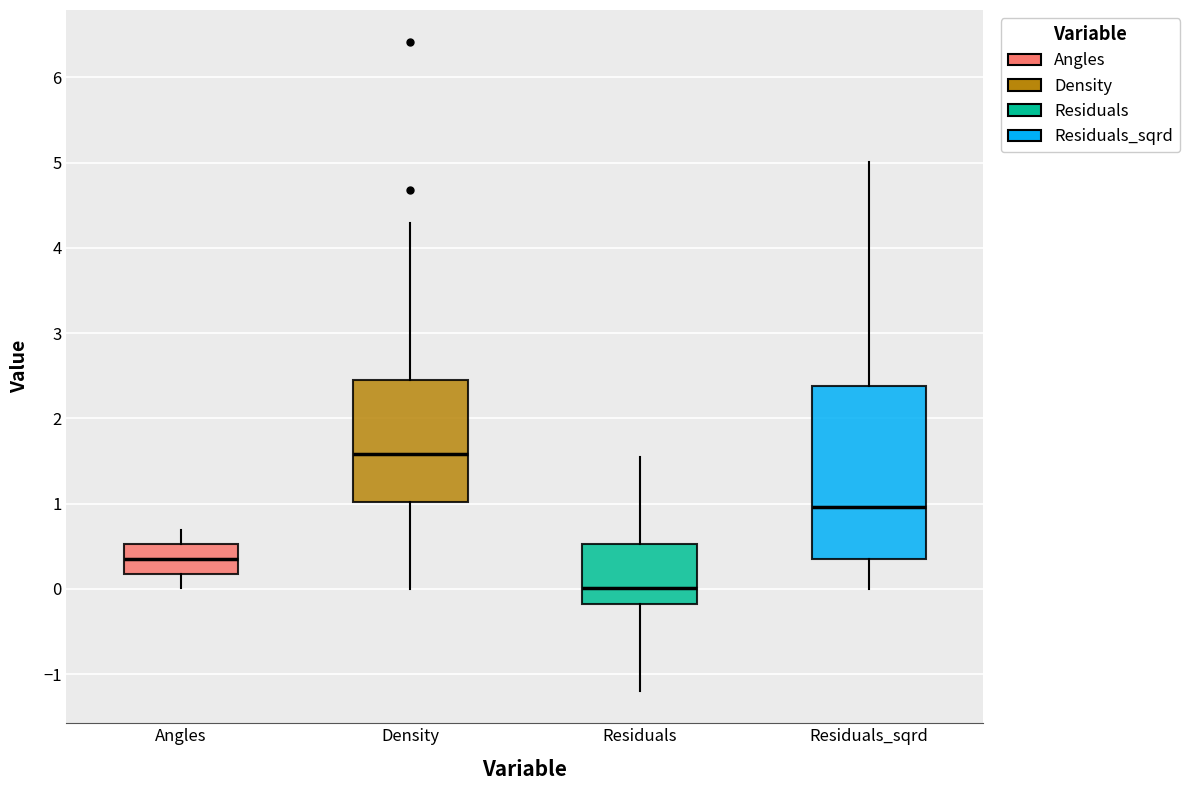

Comparing the boxes themselves (not the whiskers), which one is the tallest?

Residuals_sqrd